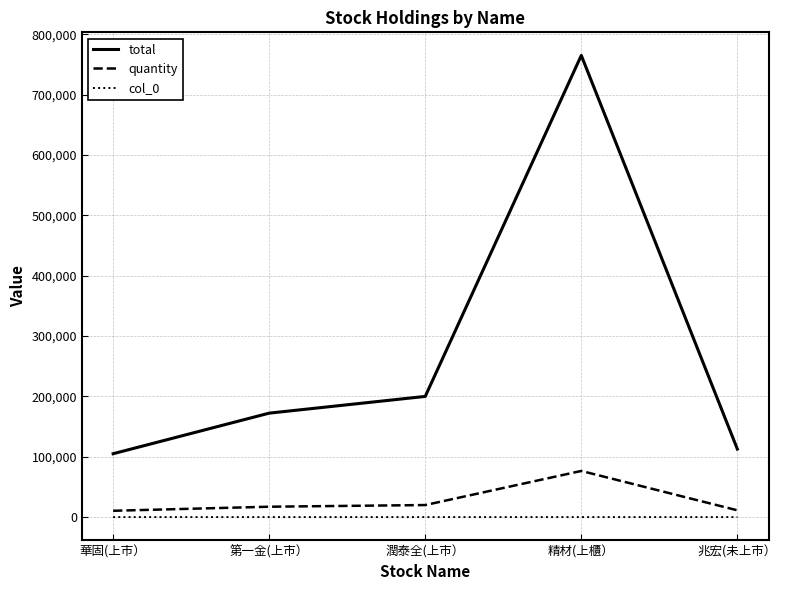

List the series in order of their peak value, highest first.

total, quantity, col_0